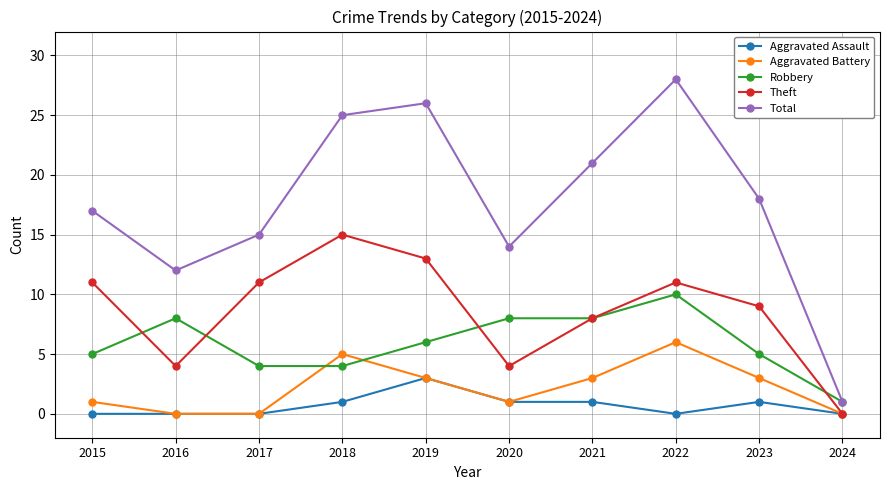

What is the difference between the maximum and minimum values in the Robbery series?

9